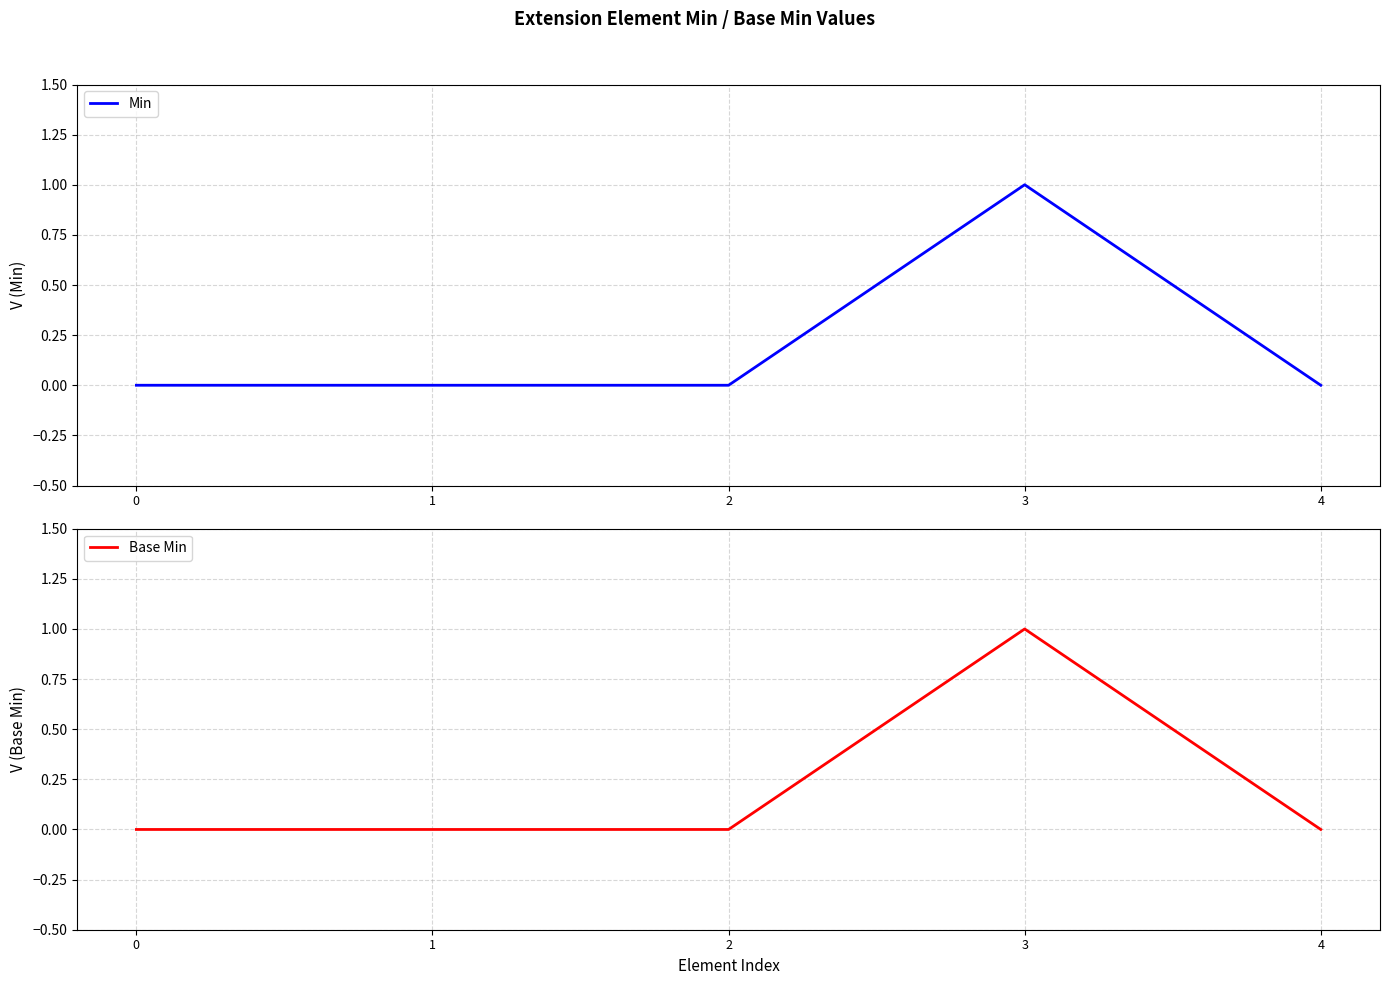

Rank the series by their maximum value, from lowest to highest.

Min, Base Min